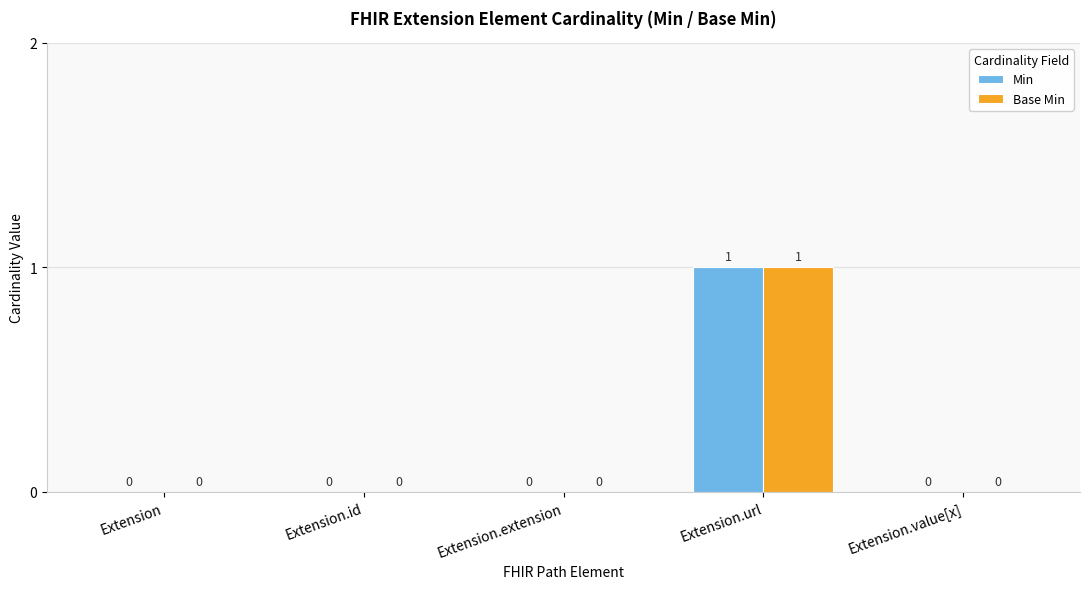

Is it true that Base Min equals 0 at Extension.id?

True